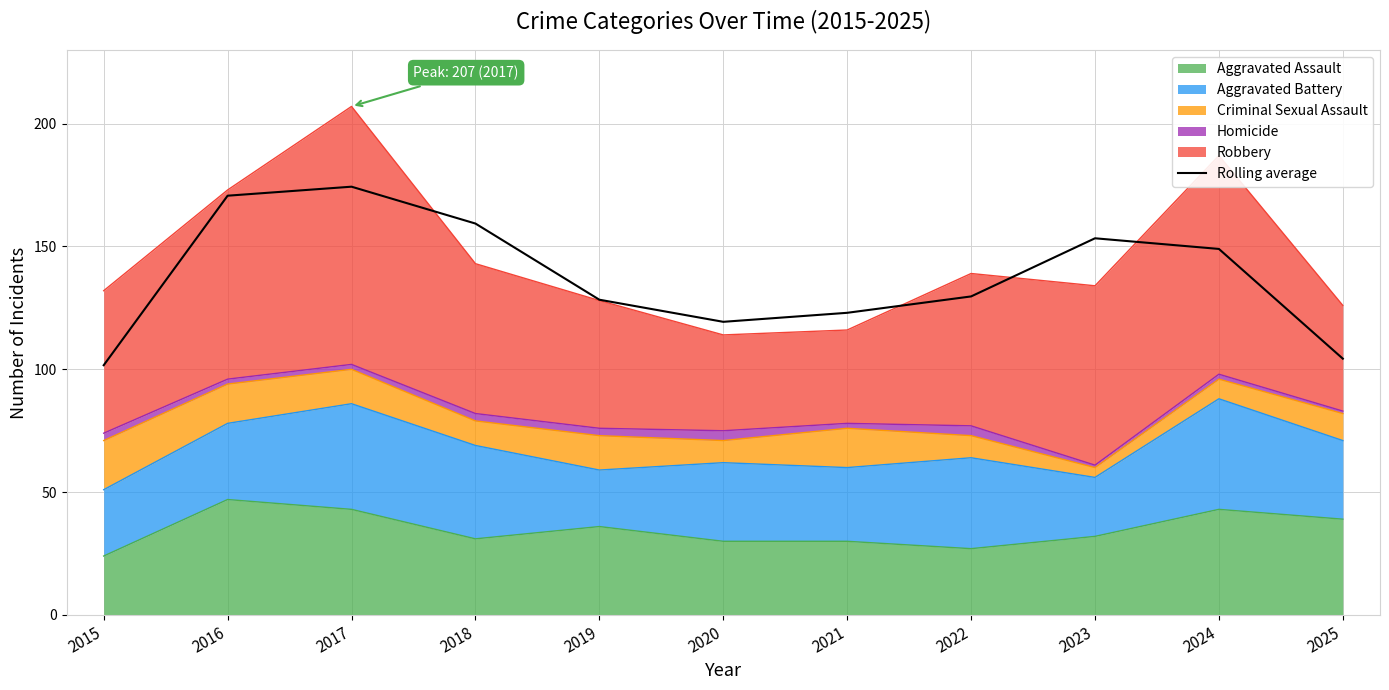

Reading left to right, list all the values displayed in this chart.

101.7	170.7	174.3	159.3	128.3	119.3	123.0	129.7	153.3	149.0	104.3